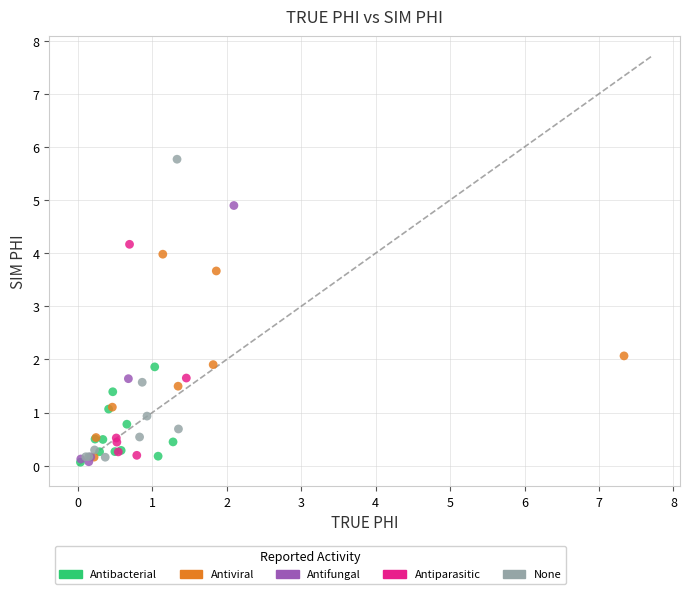

Which series has the largest Y range (max minus min)?

None